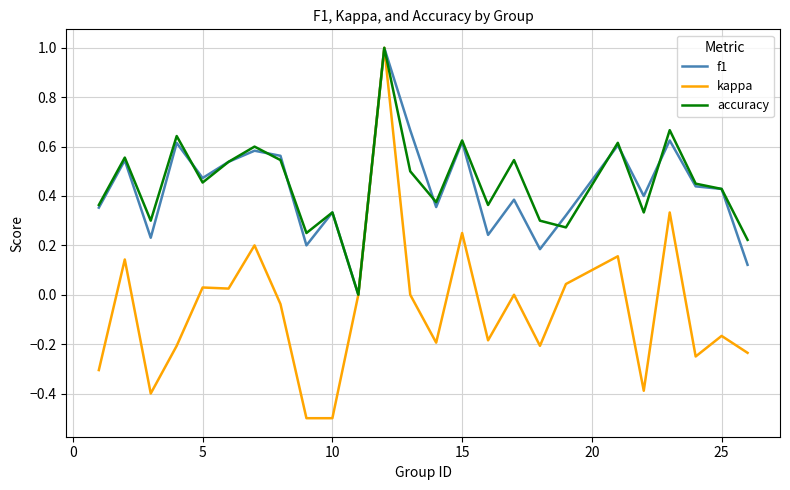

What is the highest value of the accuracy series?

1.0